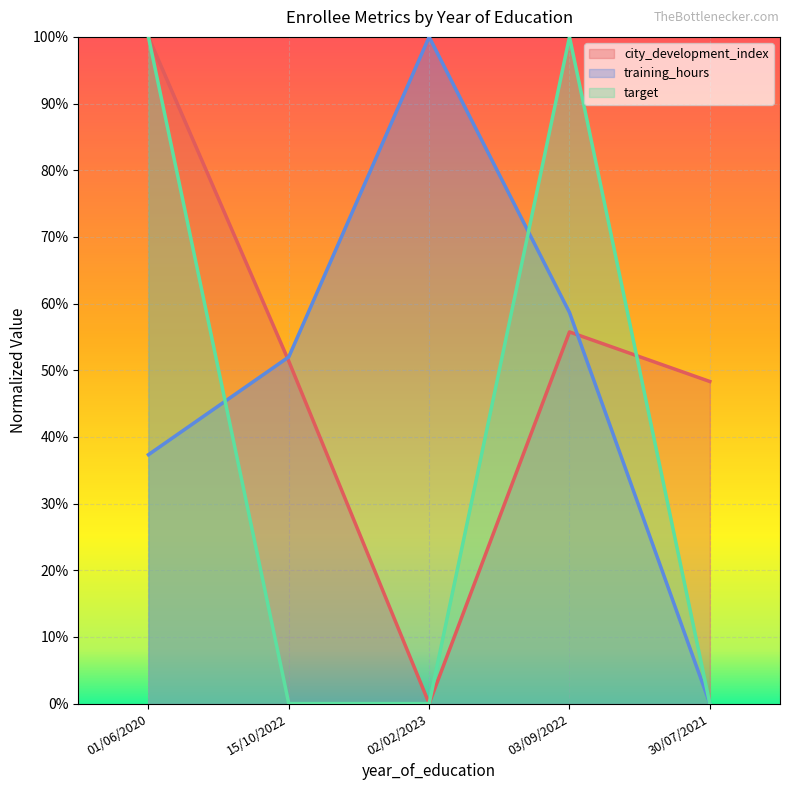

At which category does target reach its first local peak?

03/09/2022